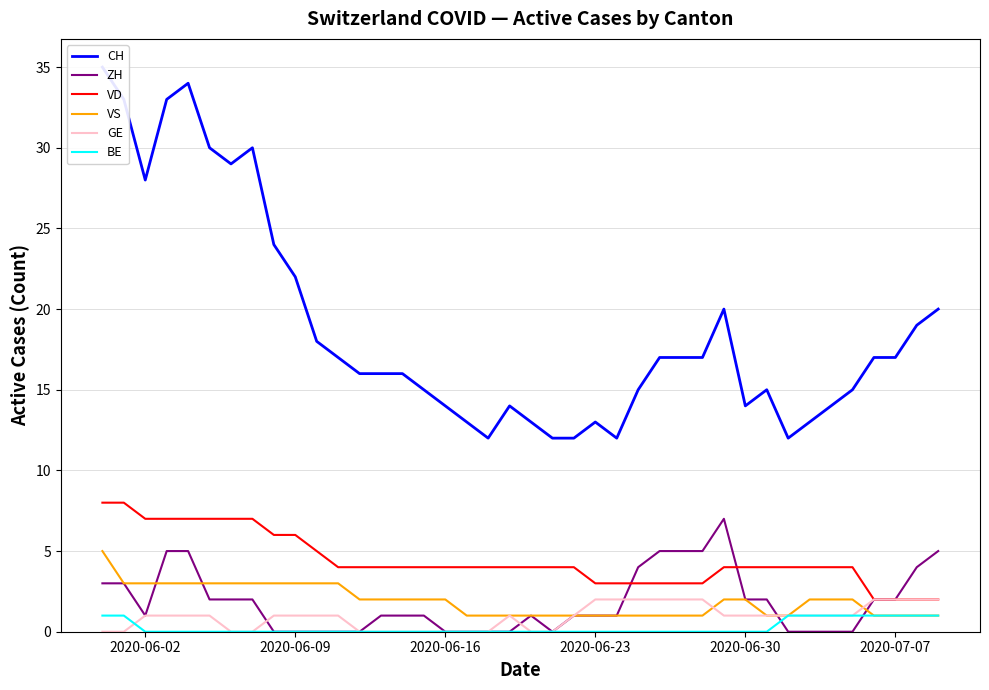

Is it true that VD equals 4 at 2020-07-07?

False